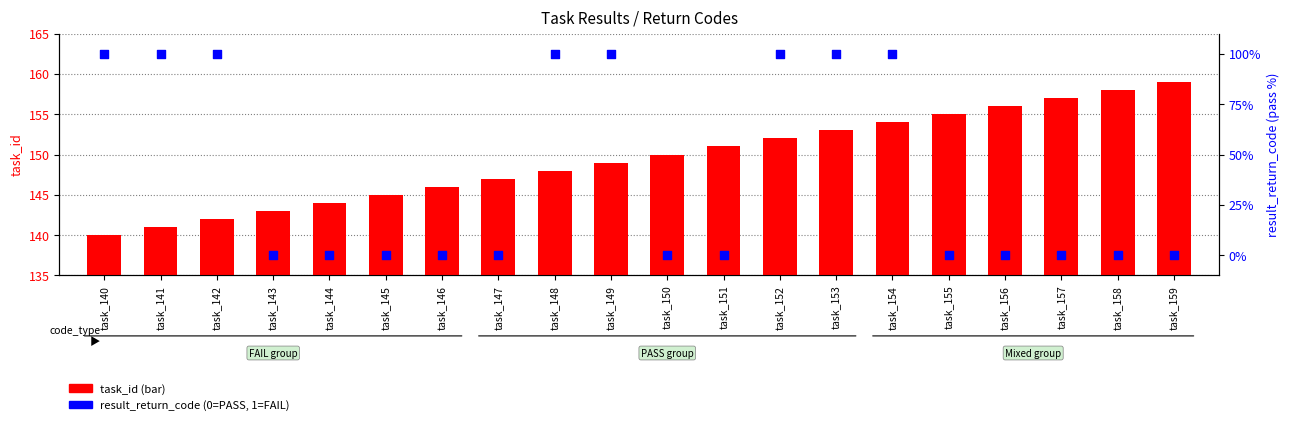

Which series has the widest spread of Y values?

result_return_code